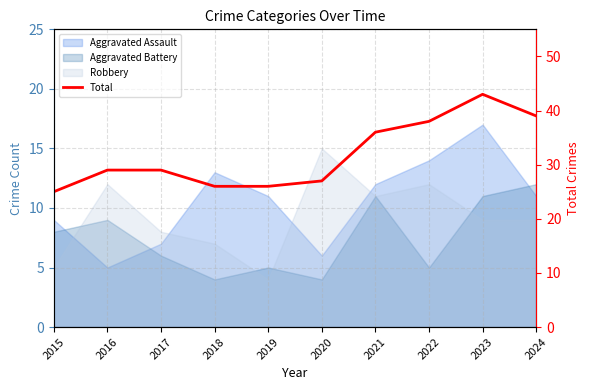

True or false: the data shows 38 at 2022.

True